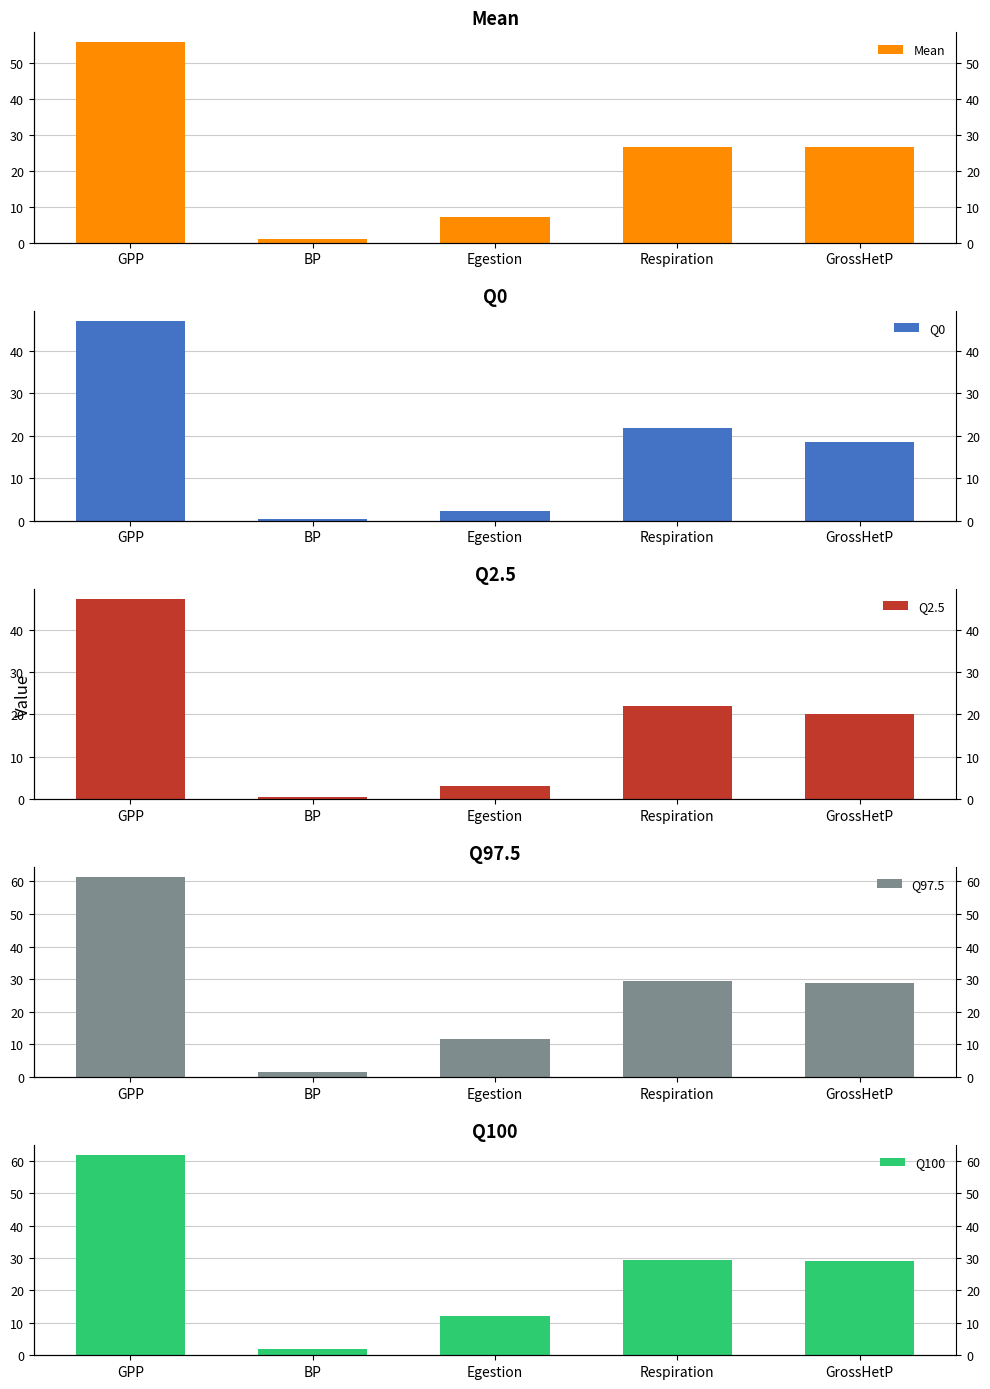

At which label does Mean reach its minimum?

BP